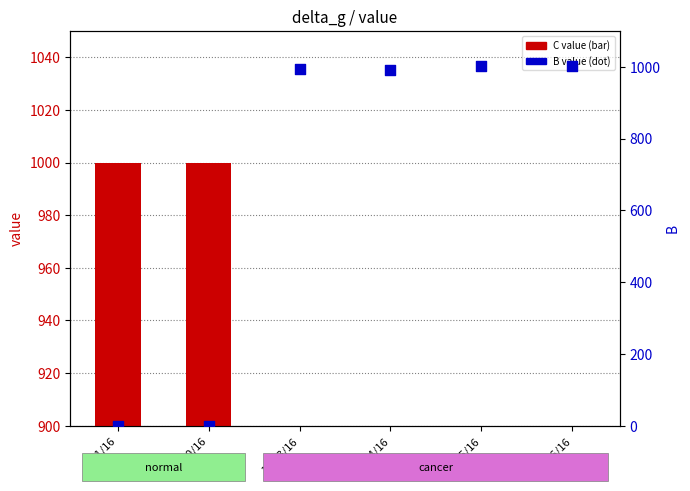

At which category is the sum across all series the highest?

10/16/16